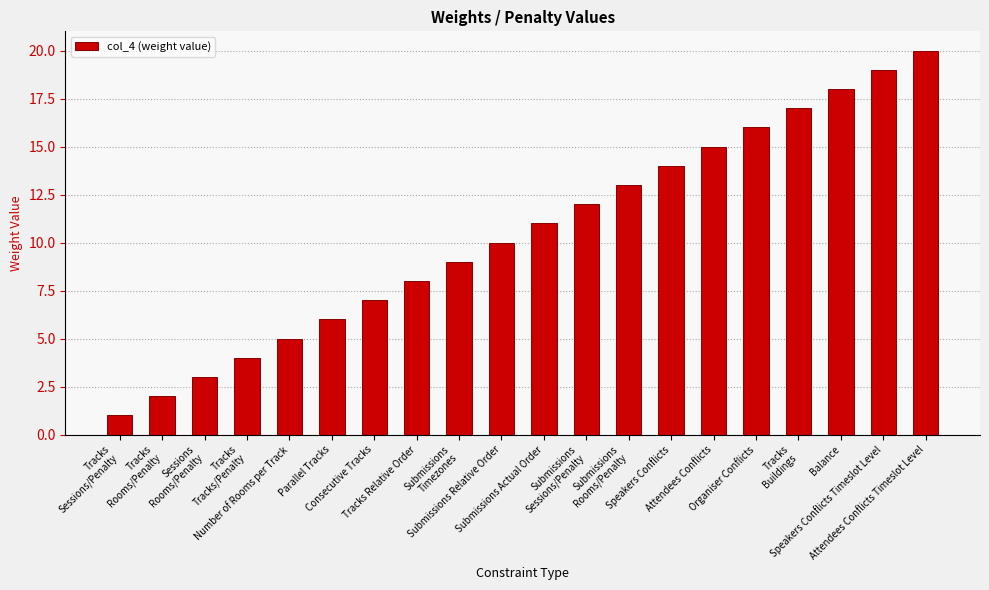

Rank the categories by value from highest to lowest.

Attendees Conflicts Timeslot Level, Speakers Conflicts Timeslot Level, Balance, Tracks
Buildings, Organiser Conflicts, Attendees Conflicts, Speakers Conflicts, Submissions
Rooms/Penalty, Submissions
Sessions/Penalty, Submissions Actual Order, Submissions Relative Order, Submissions
Timezones, Tracks Relative Order, Consecutive Tracks, Parallel Tracks, Number of Rooms per Track, Tracks
Tracks/Penalty, Sessions
Rooms/Penalty, Tracks
Rooms/Penalty, Tracks
Sessions/Penalty